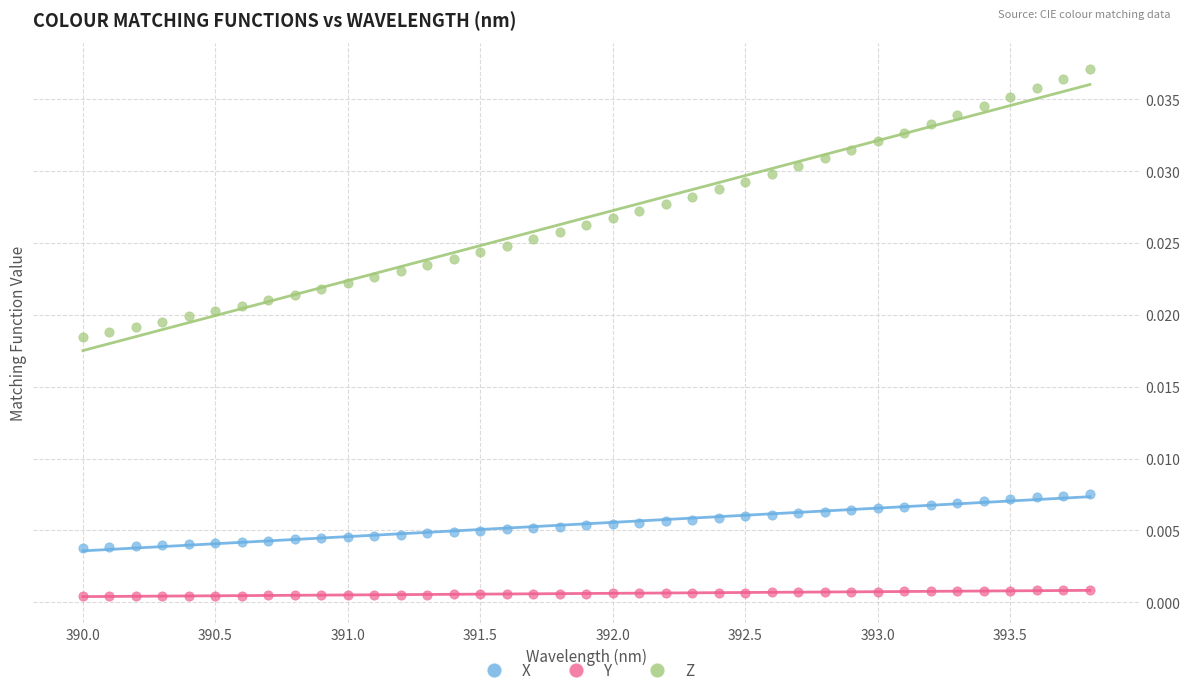

Across all data points, what is the range of X values (max minus min)?

3.8